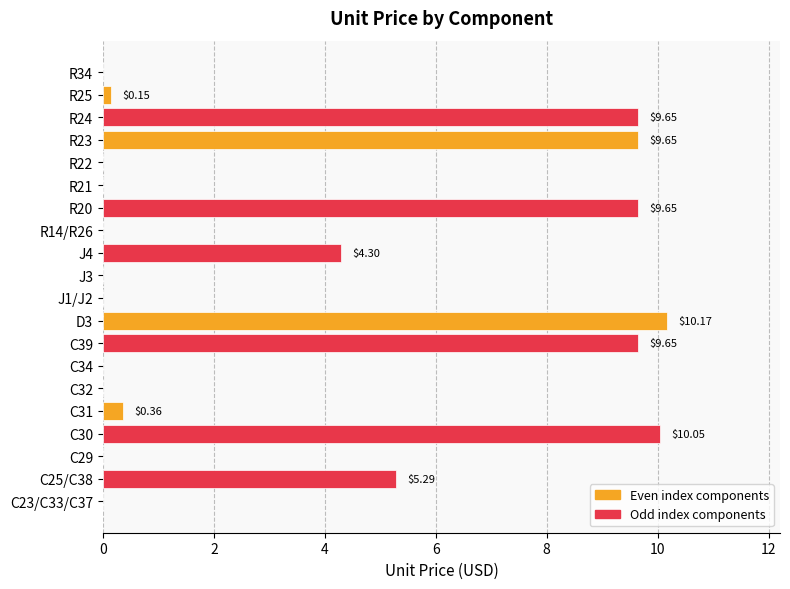

Between C39 and C30, which is larger?

C30